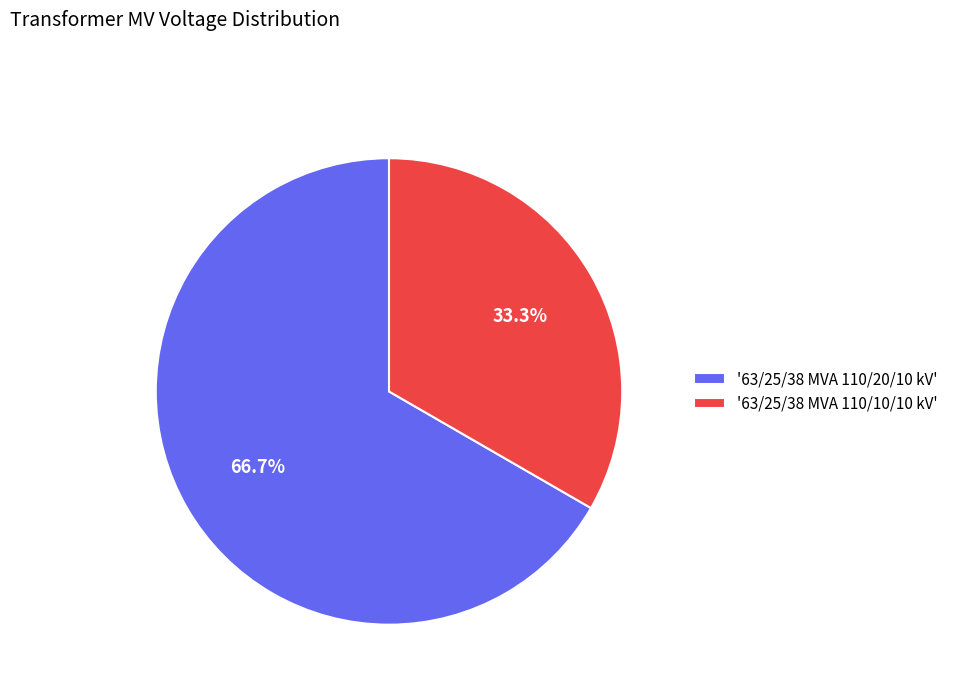

Does '63/25/38 MVA 110/20/10 kV' account for over 50% of the chart?

Yes